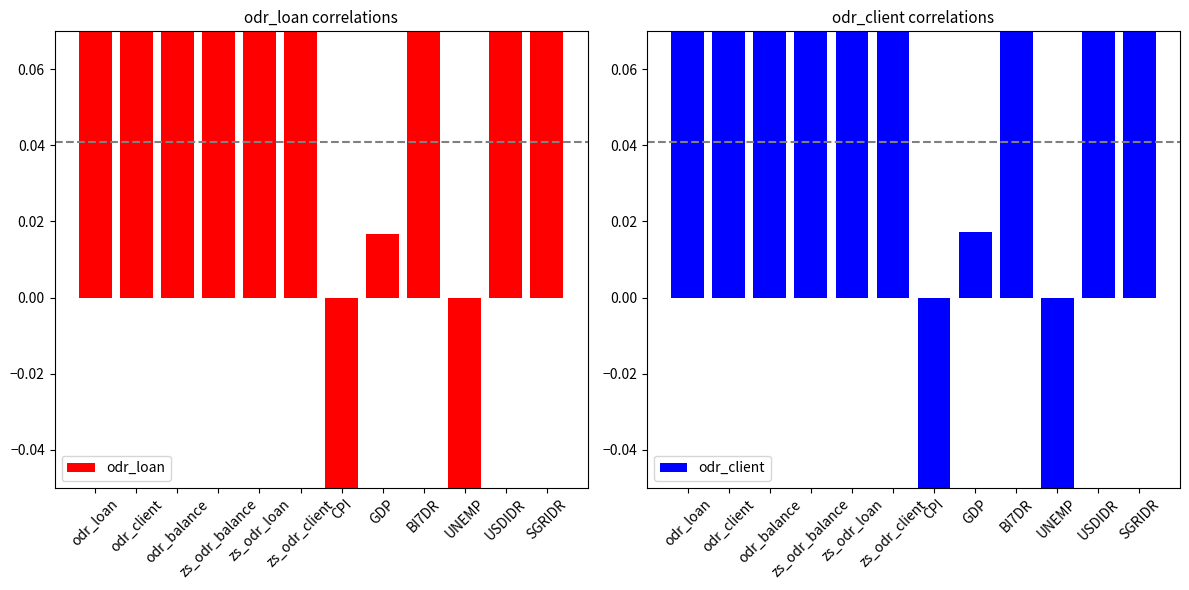

Reading right to left, transcribe all the data shown in this chart.

odr_loan: SGRIDR=0.3	USDIDR=0.3	UNEMP=-0.1	BI7DR=0.3	GDP=0.0	CPI=-0.1	zs_odr_client=0.8	zs_odr_loan=0.8	zs_odr_balance=0.8	odr_balance=1.0	odr_client=1.0	odr_loan=1.0
odr_client: SGRIDR=0.3	USDIDR=0.3	UNEMP=-0.1	BI7DR=0.3	GDP=0.0	CPI=-0.1	zs_odr_client=0.8	zs_odr_loan=0.8	zs_odr_balance=0.8	odr_balance=1.0	odr_client=1.0	odr_loan=1.0